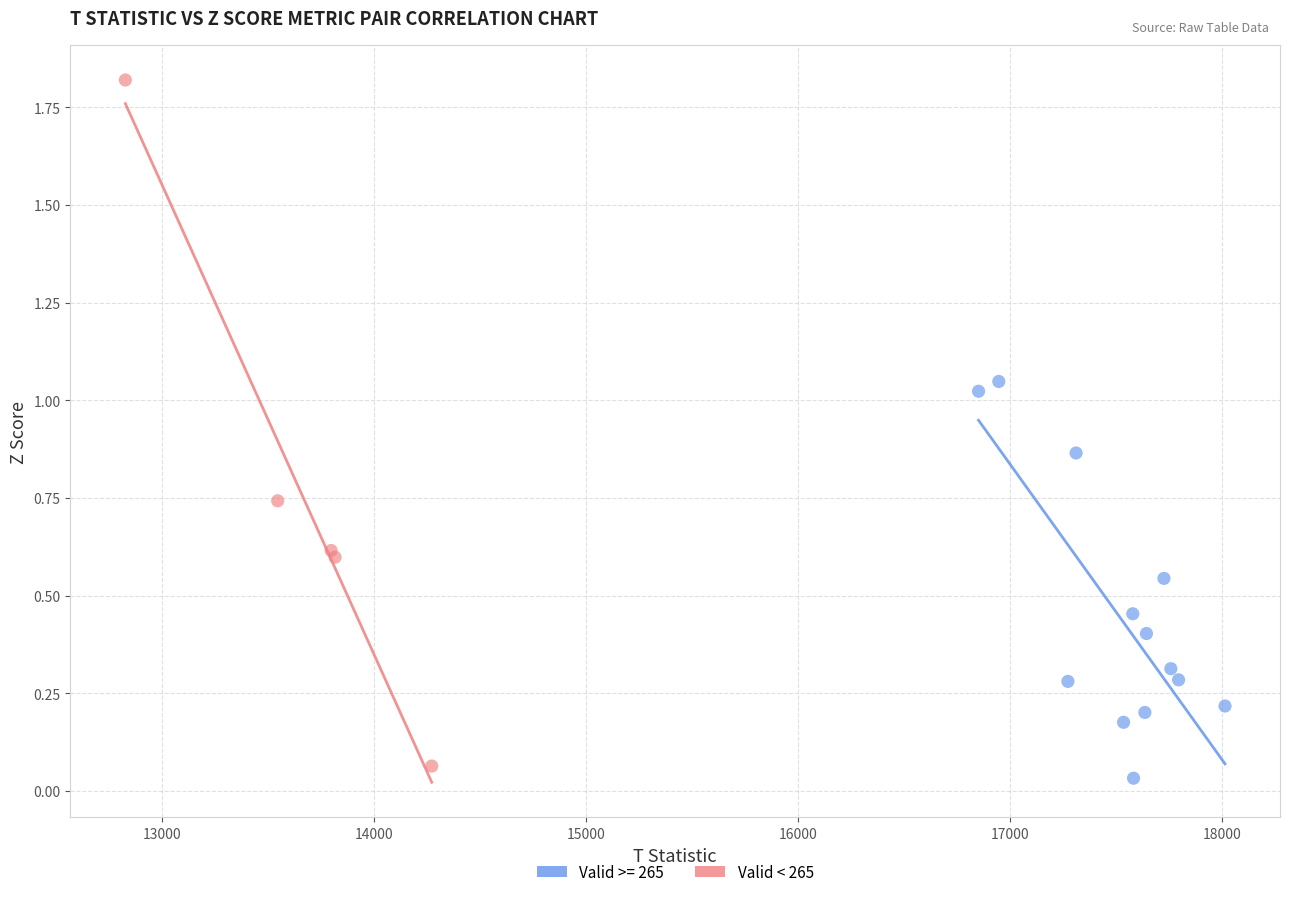

Which series has the widest spread of Y values?

Valid < 265